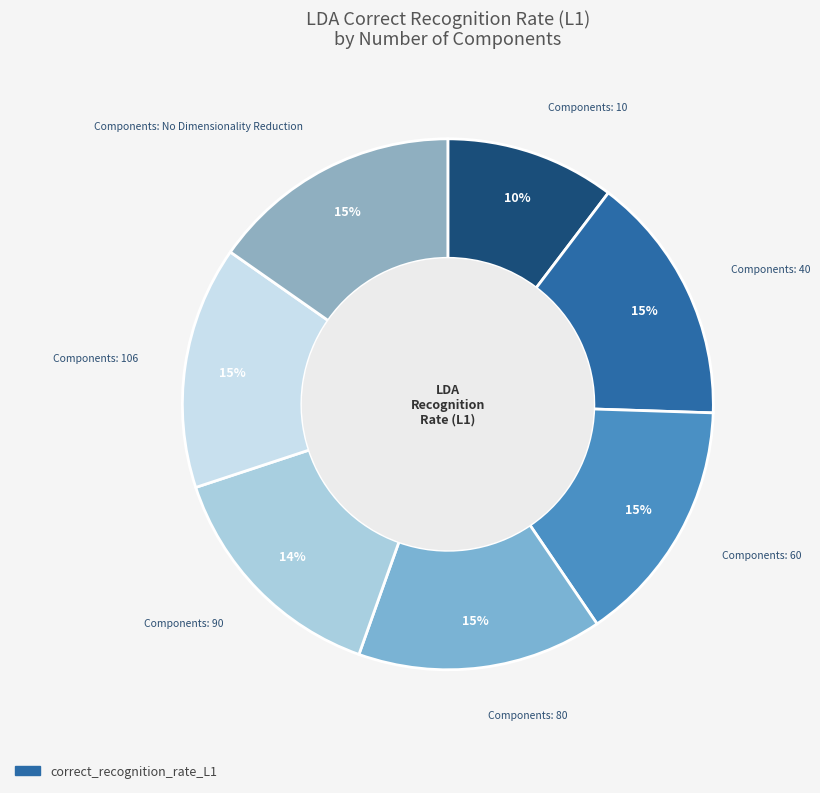

To the nearest percent, what is the average slice percentage?

14%